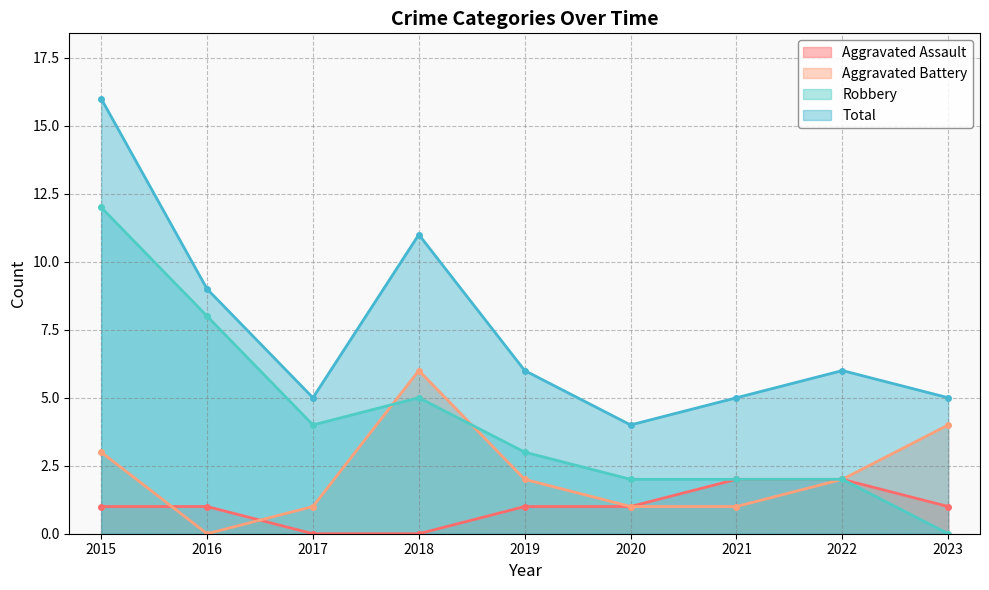

List the labels in order of Aggravated Battery value, smallest first.

2016, 2017, 2020, 2021, 2019, 2022, 2015, 2023, 2018